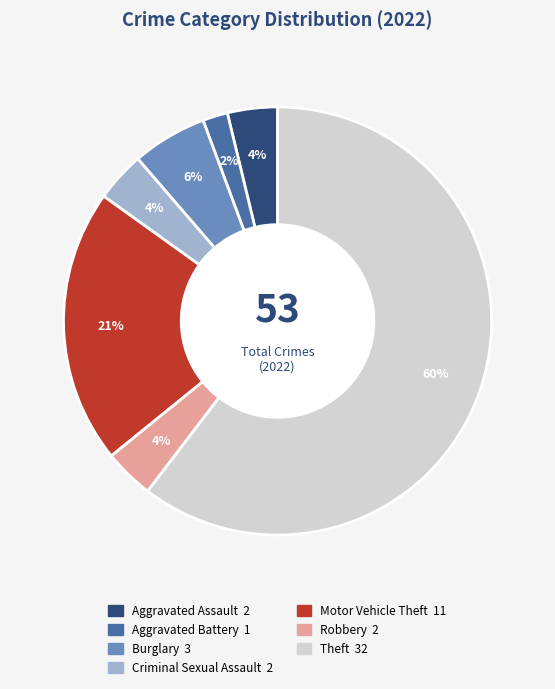

To the nearest percent, what percentage of the pie is Motor Vehicle Theft?

21%